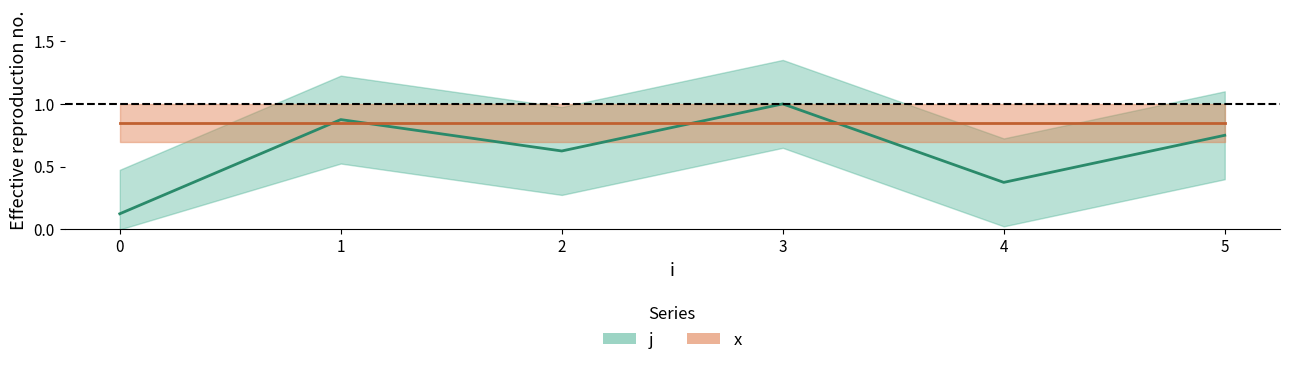

What is the change in value from 1 to 2?

-0.2